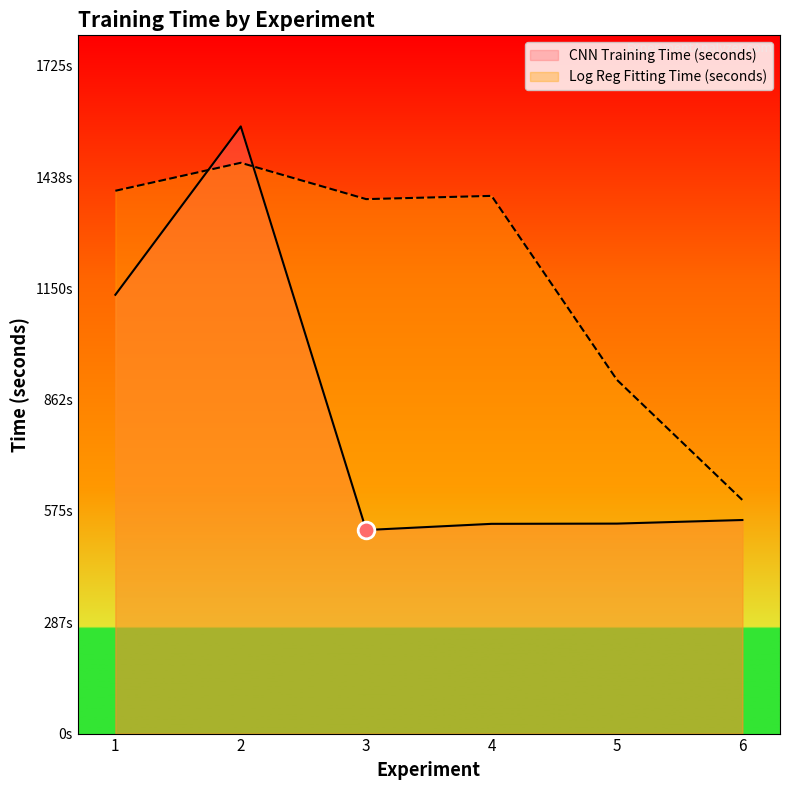

What is the value of the CNN Training Time (seconds) point at the 6th from the left?

551.9